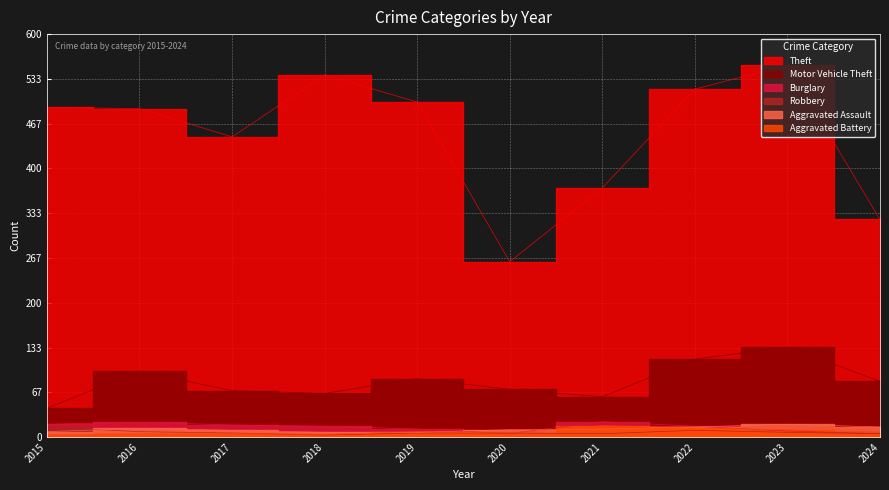

Reading right to left, transcribe all the data shown in this chart.

Theft: 324	554	518	371	261	499	539	447	489	491
Motor Vehicle Theft: 83	134	116	60	71	87	65	69	98	43
Burglary: 5	9	16	23	5	12	16	18	22	19
Robbery: 5	7	10	5	6	6	3	6	8	15
Aggravated Assault: 15	19	15	12	11	7	7	10	13	8
Aggravated Battery: 7	11	13	17	6	8	4	5	5	3